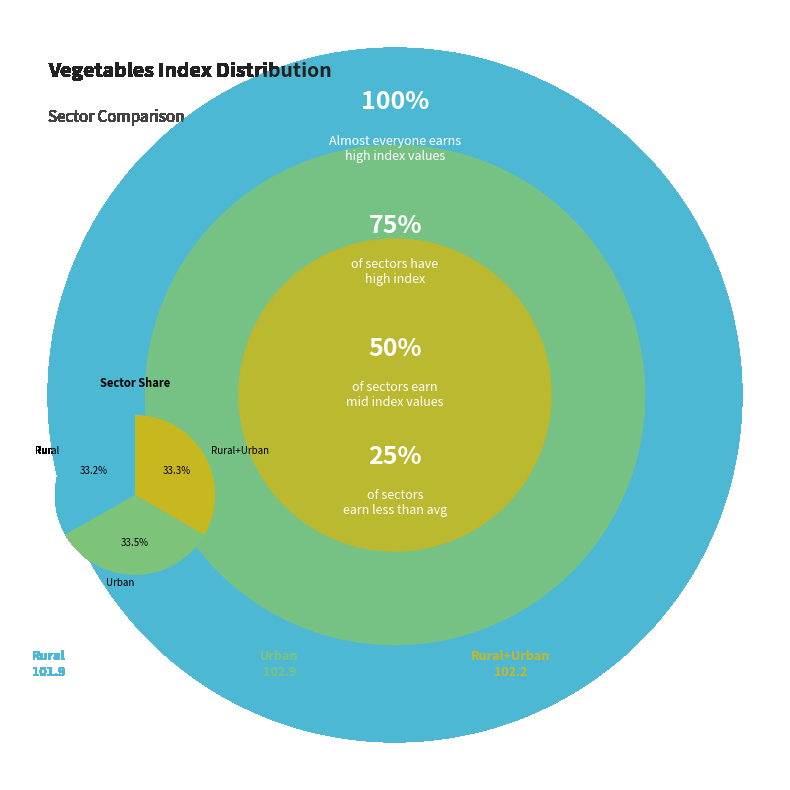

What is the ratio of the value at Urban to the value at Rural+Urban?

1.0